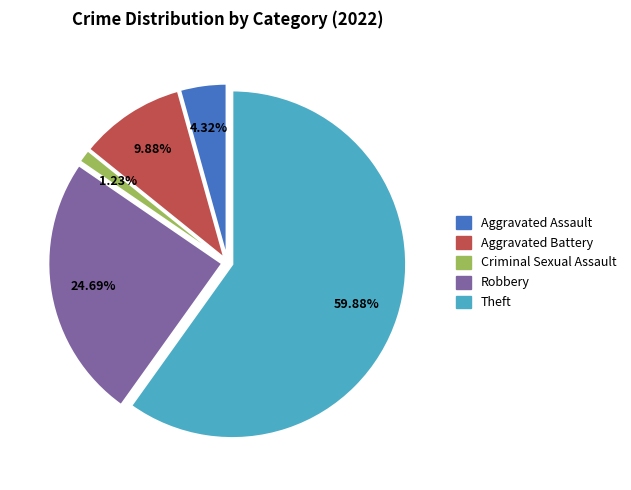

How many segments does this pie chart have?

5